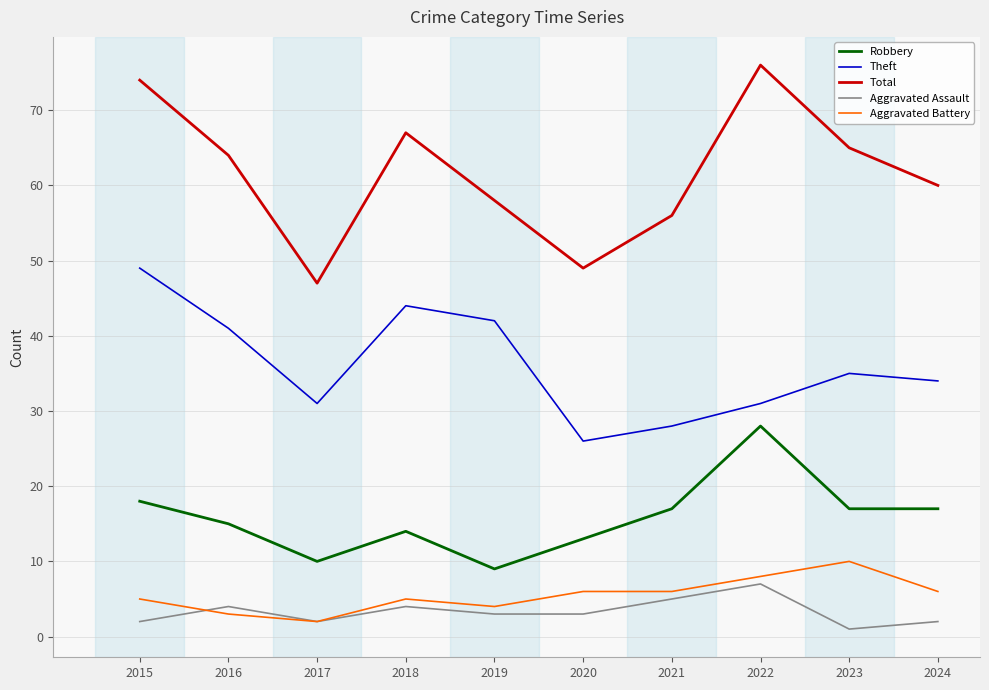

At which category does the chart reach its minimum across all series?

2023